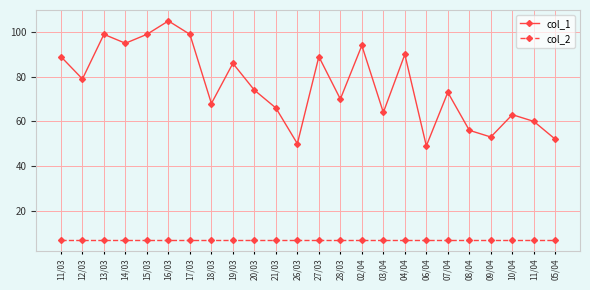

At which category is the sum across all series the highest?

16/03